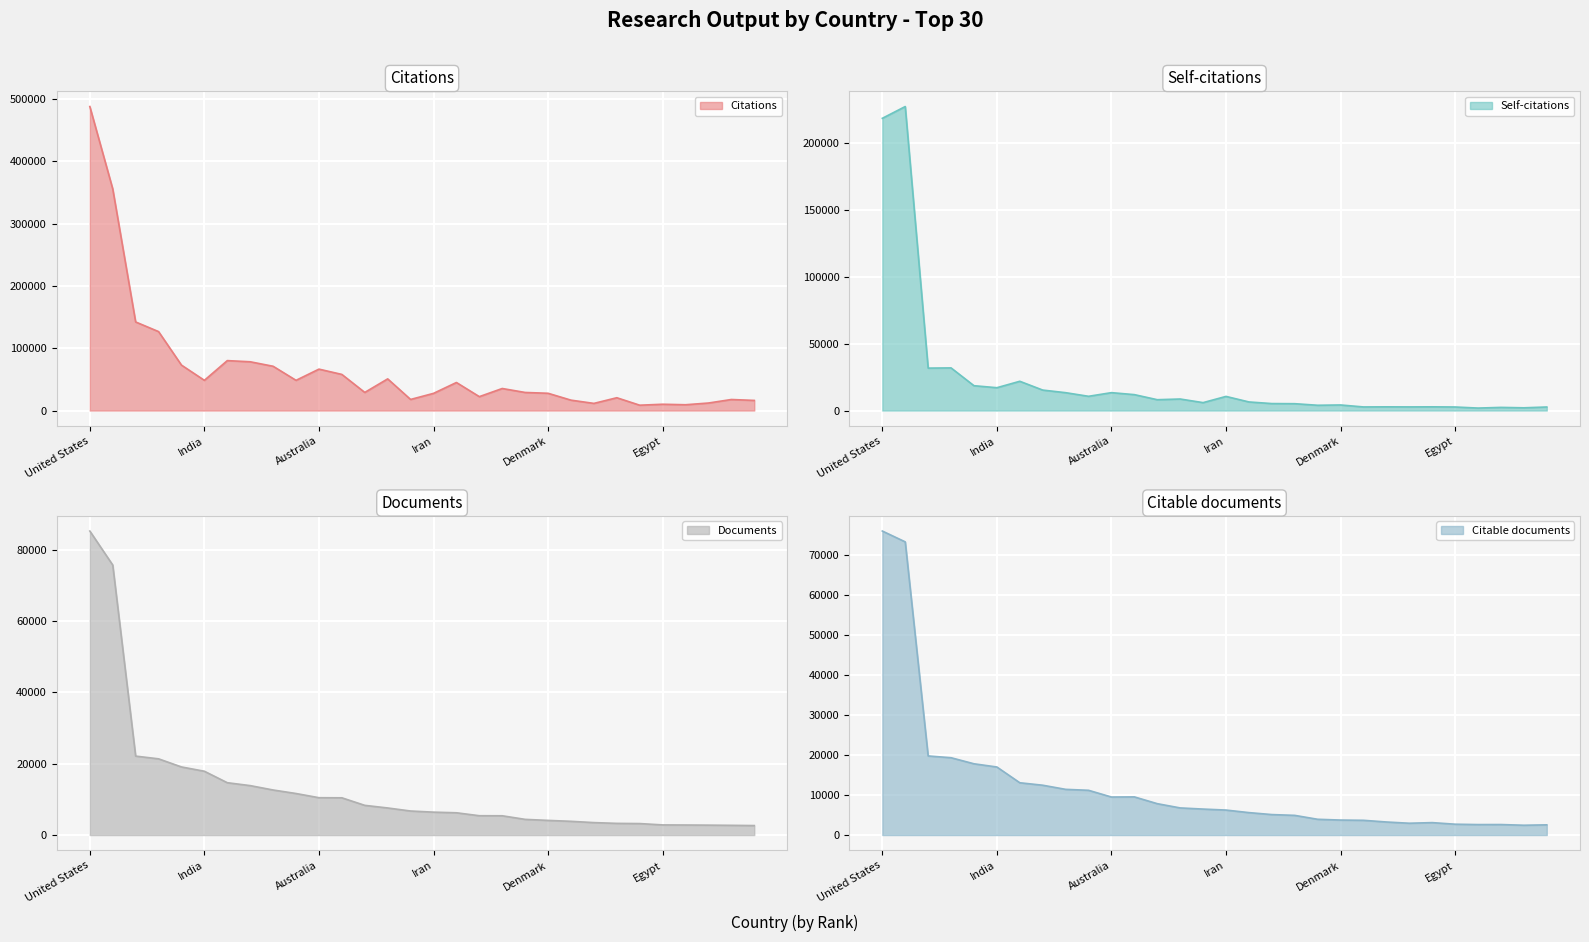

How many data points does each series have?

30